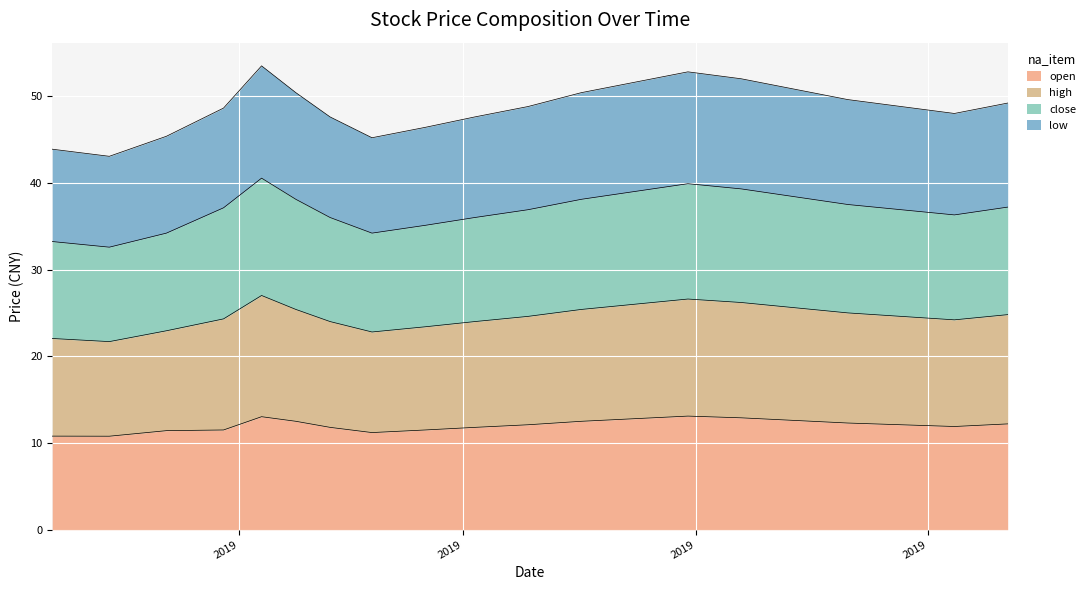

List the series in order of their overall mean, highest first.

close, high, low, open